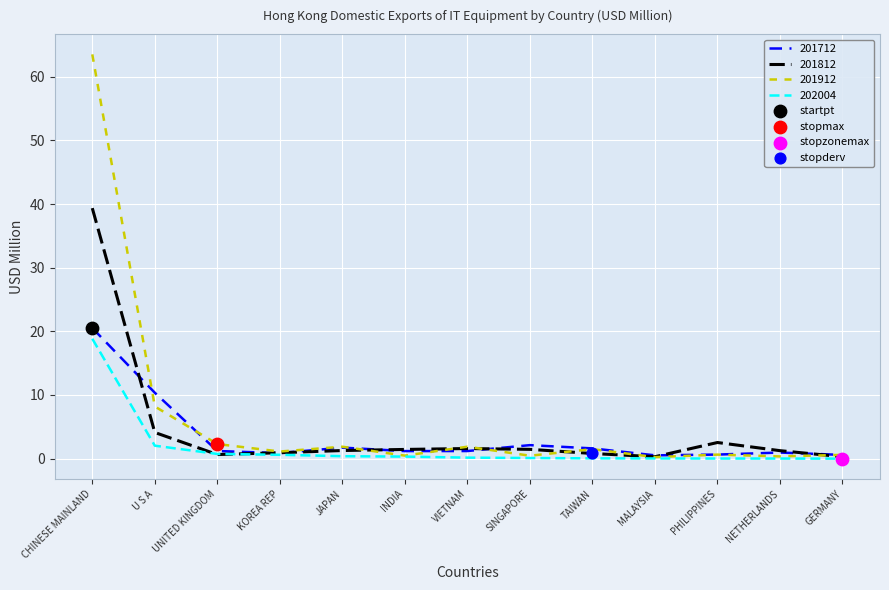

The 201812 series shows 39.4 at CHINESE MAINLAND. True or false?

True